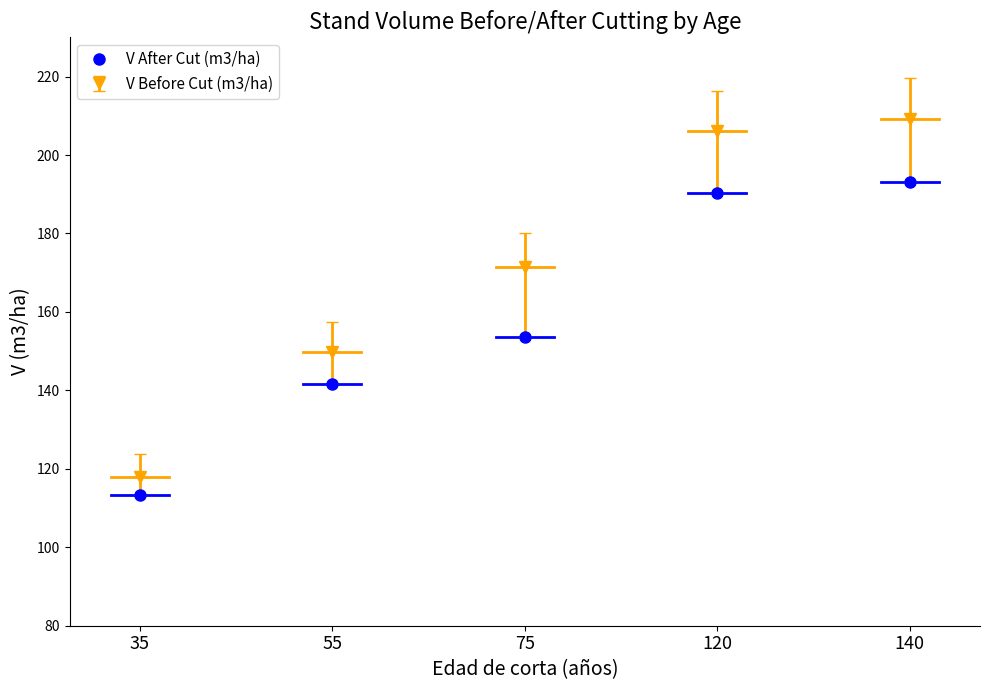

Reading left to right, extract all data points from this chart.

V After Cut (m3/ha): 35=113.3	55=141.6	75=153.6	120=190.3	140=193.0
V Before Cut (m3/ha): 35=117.9	55=149.9	75=171.5	120=206.1	140=209.3